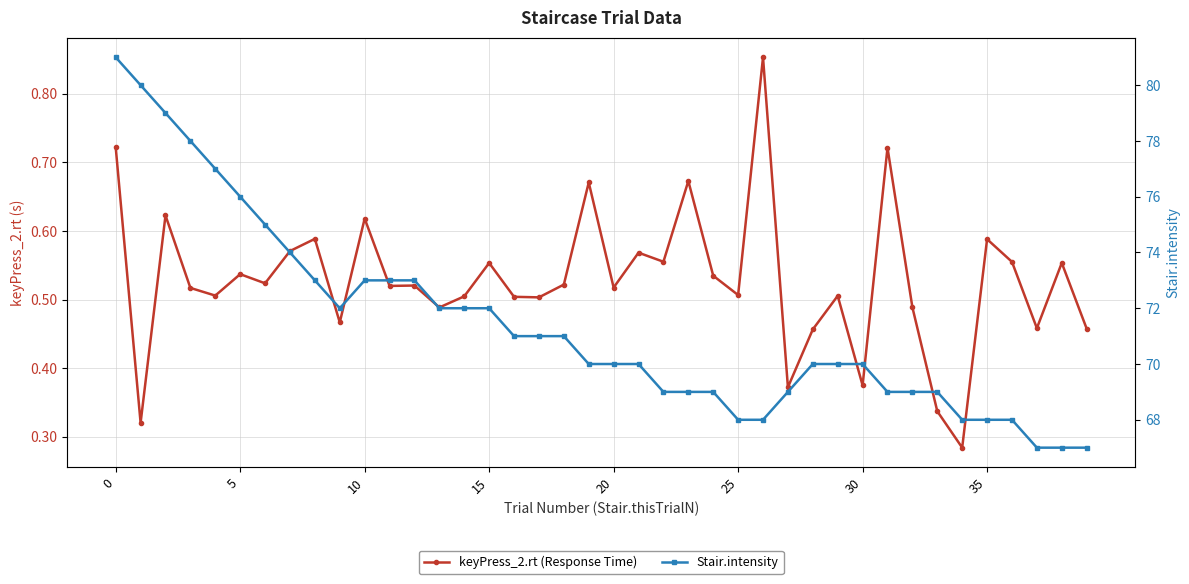

What is the difference between the keyPress_2.rt (Response Time) values at 17 and 38?

0.1